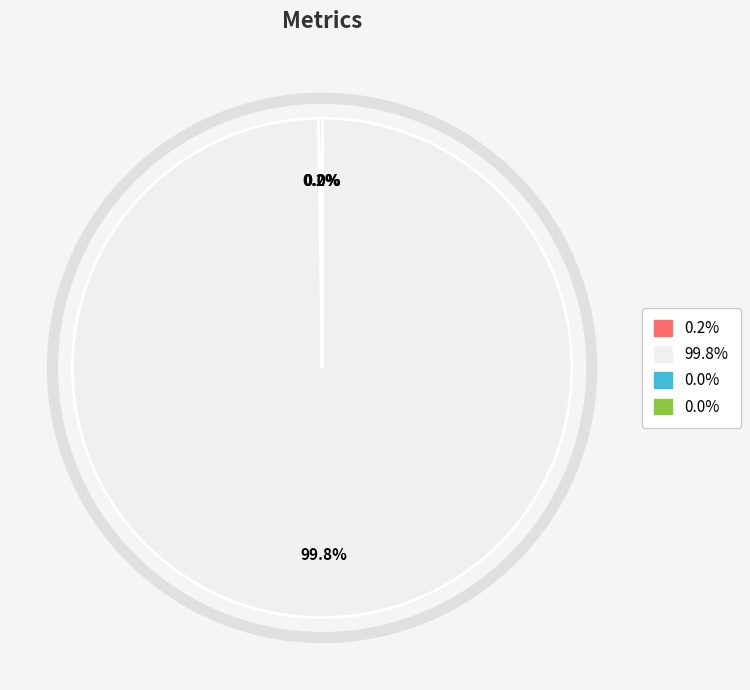

Is there a majority slice in this chart?

Yes